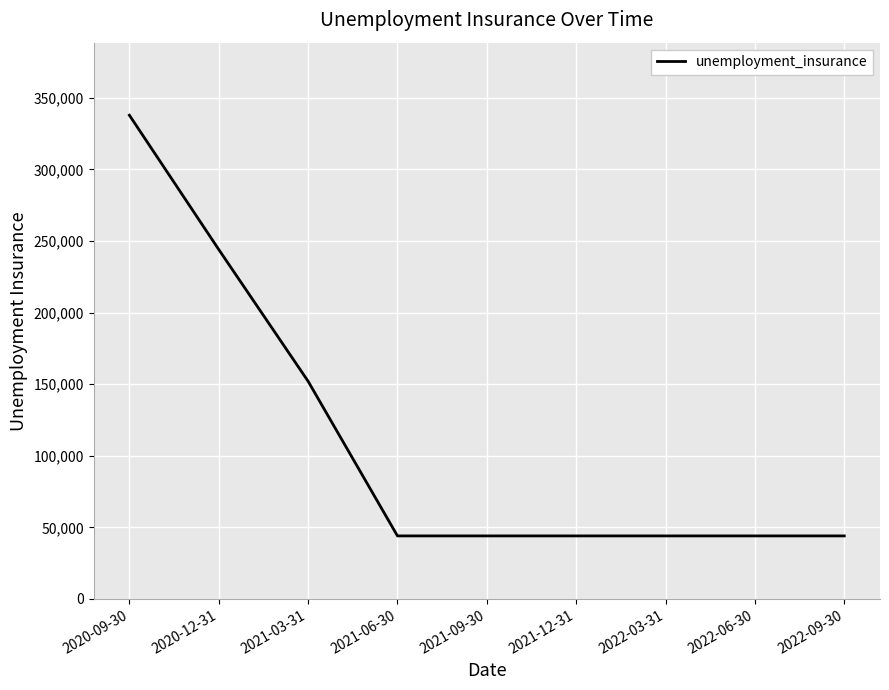

How many lines are shown in the chart?

1